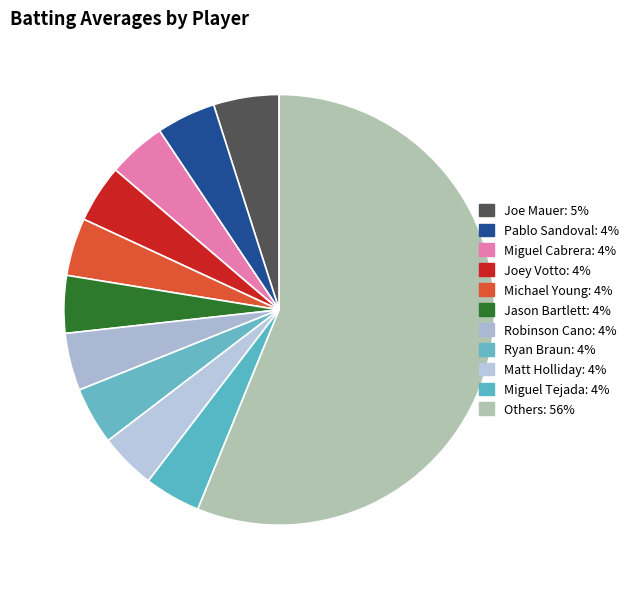

How many segments does this pie chart have?

11